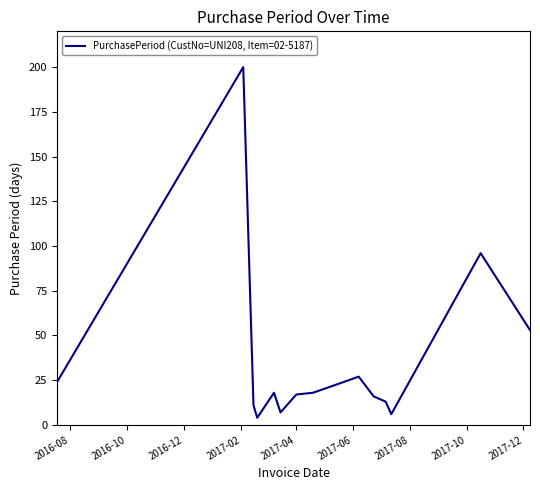

What is the difference between the maximum and minimum values?

196